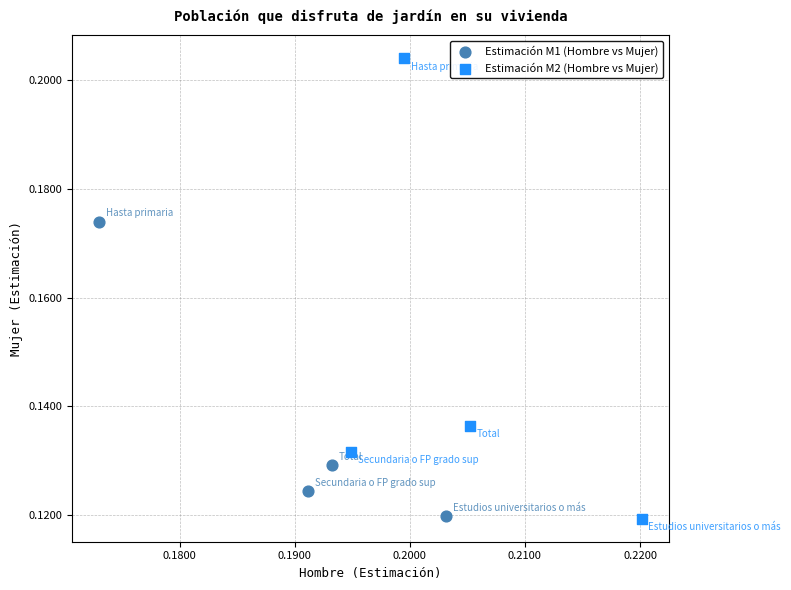

Which series reaches the maximum Y coordinate?

Estimación M2 (Hombre vs Mujer)